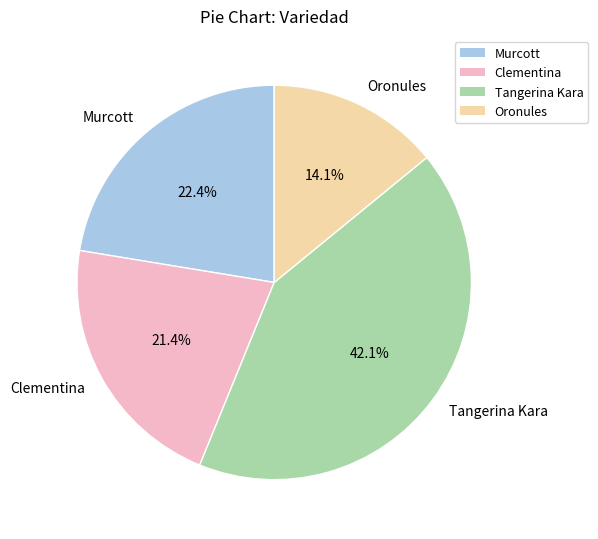

Rank the categories by value from lowest to highest.

Oronules, Clementina, Murcott, Tangerina Kara